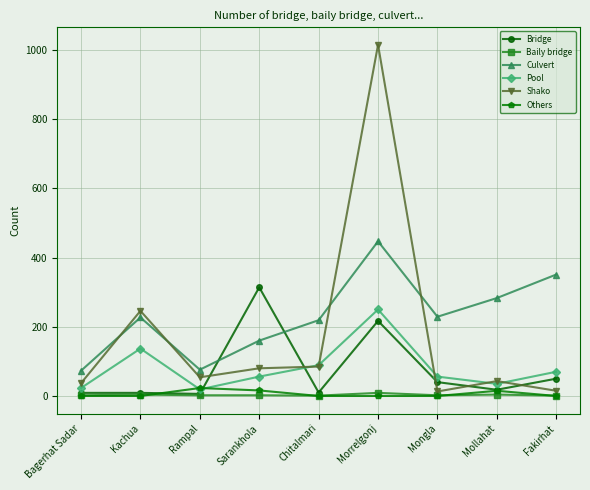

What is the sum of the Culvert values at Rampal and Fakirhat?

427